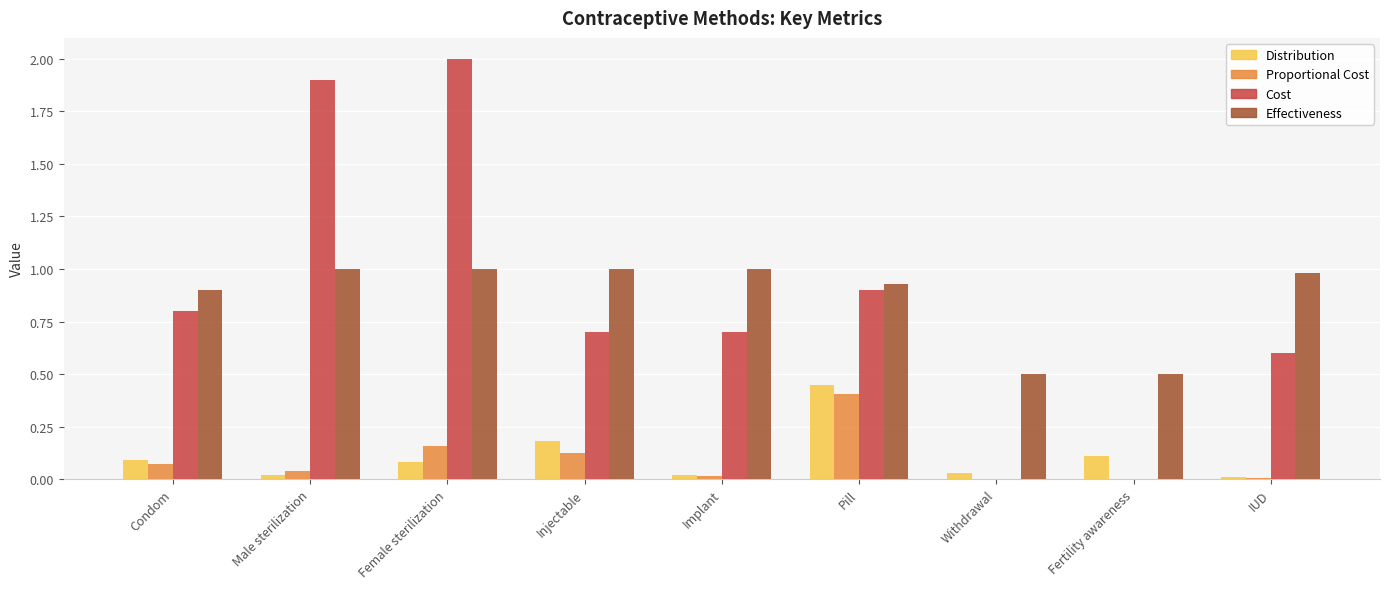

What is the spread (max minus min) of values at IUD?

1.0